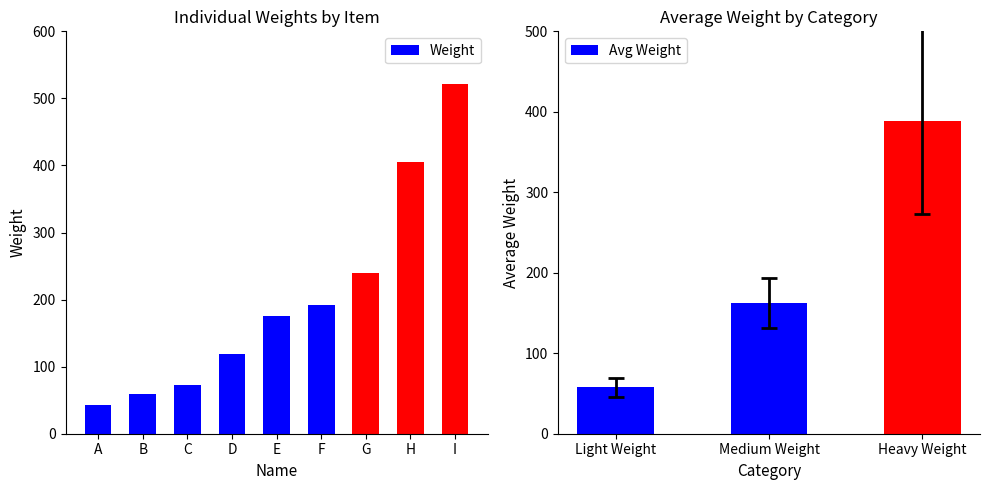

Reading left to right, extract all data points from this chart.

43	59	72	119	175	192	240	405	522